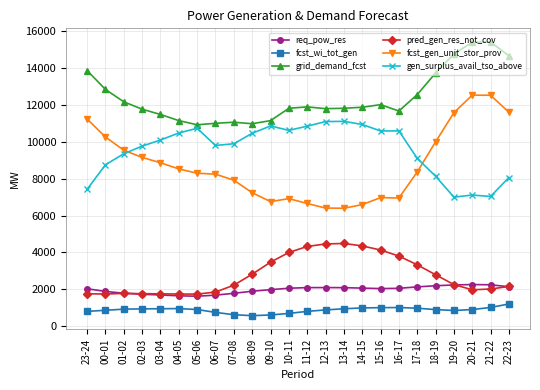

What is the value of the pred_gen_res_not_cov point at the 11th from the left?

3472